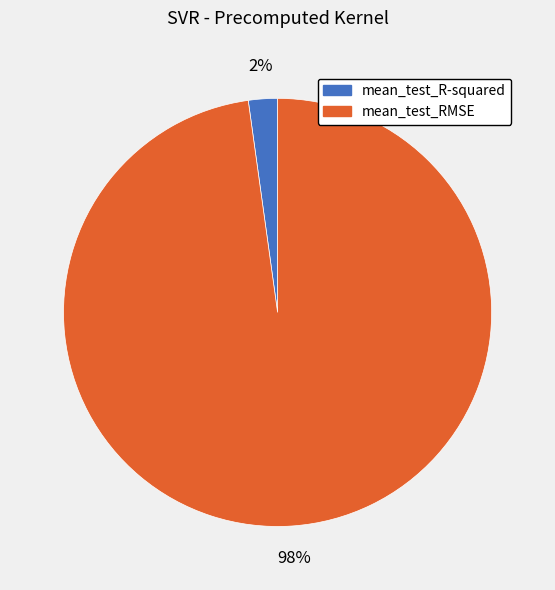

How many slices are in this pie chart?

2